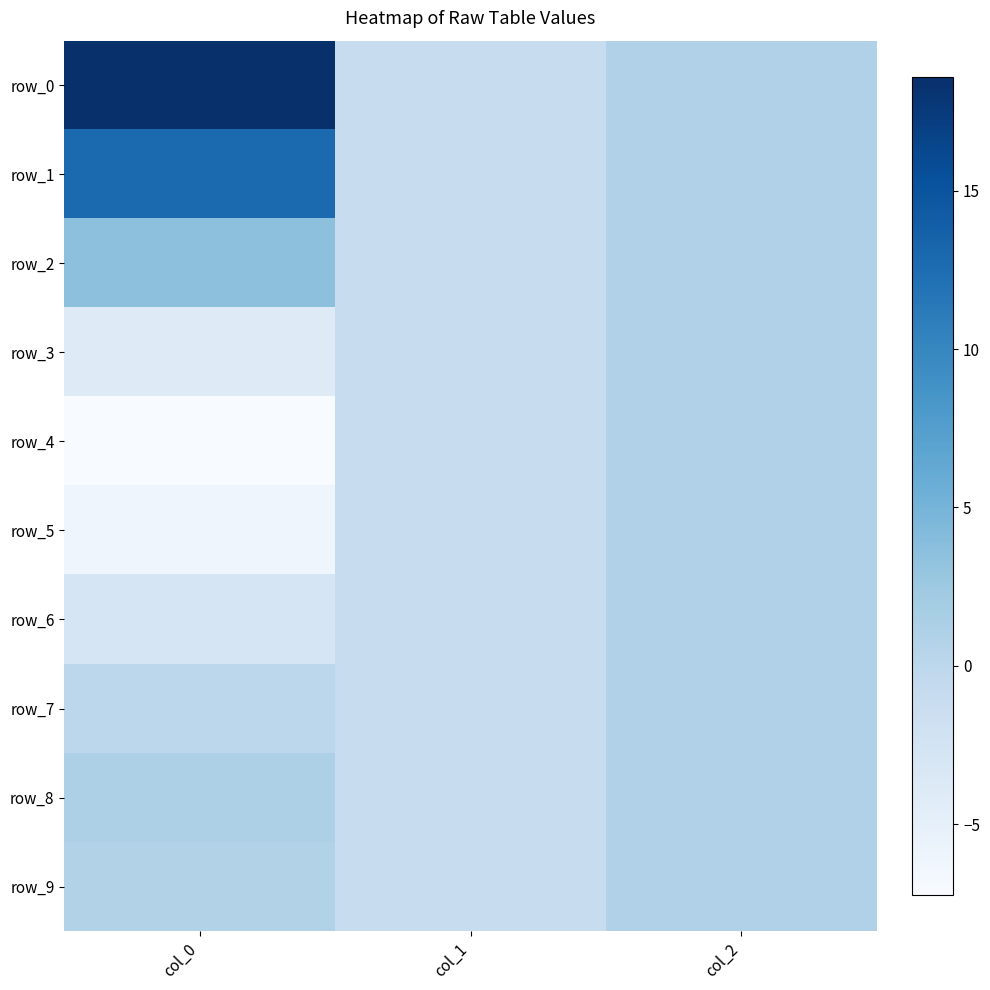

Where is row_8 nearest to the value 0?

col_1